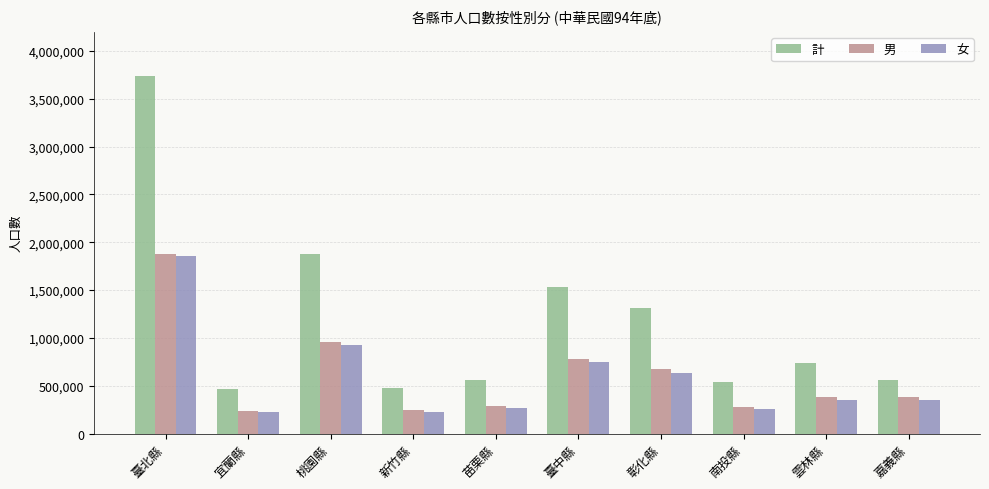

Which series has the widest spread of values?

計